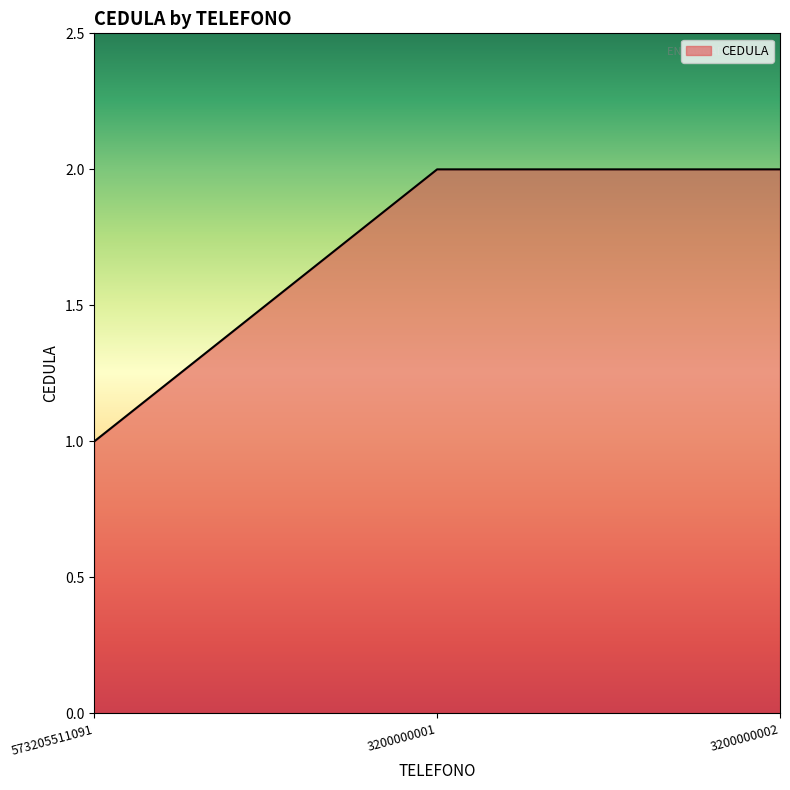

Reading left to right, list all the values displayed in this chart.

573205511091=1	3200000001=2	3200000002=2